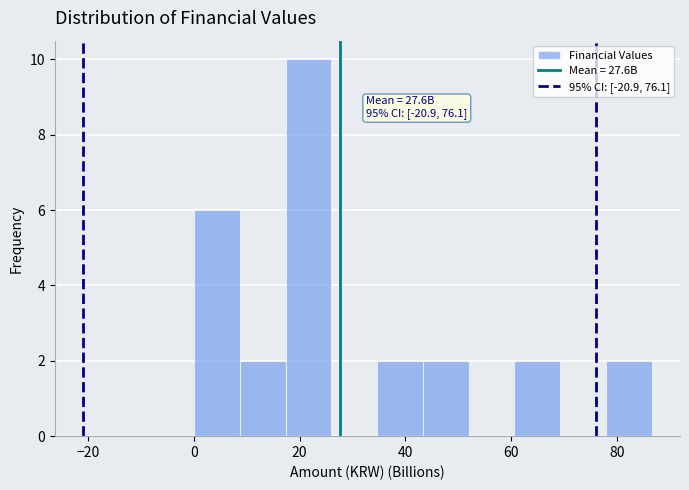

Which range on the x-axis has the tallest bar?

18 to 26